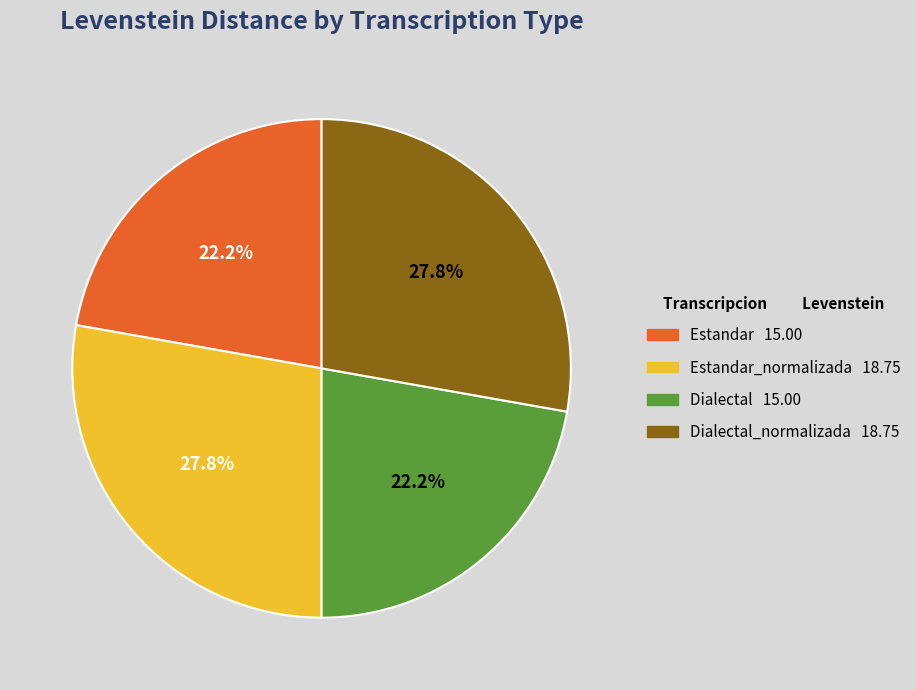

Is there a majority slice in this chart?

No